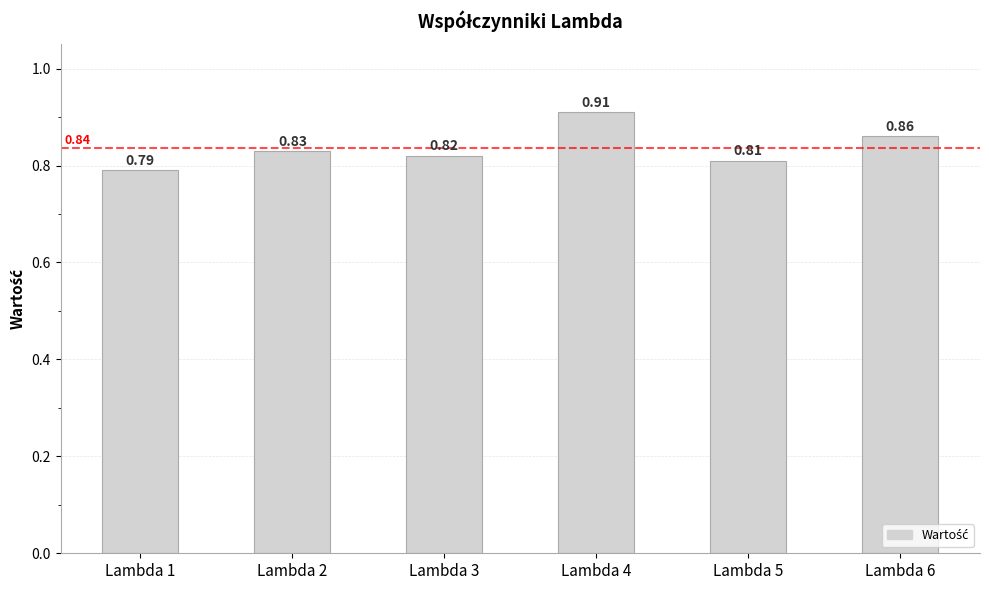

Rank the categories by value from lowest to highest.

Lambda 1, Lambda 5, Lambda 3, Lambda 2, Lambda 6, Lambda 4